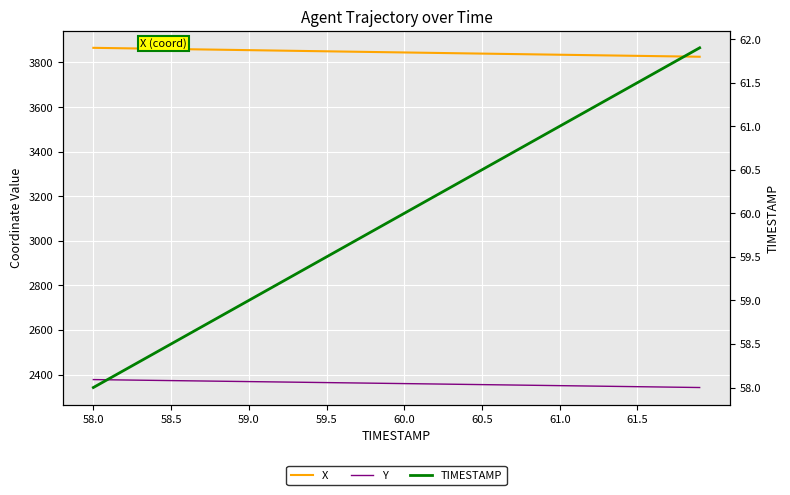

True or false: Y and X intersect in this chart.

False